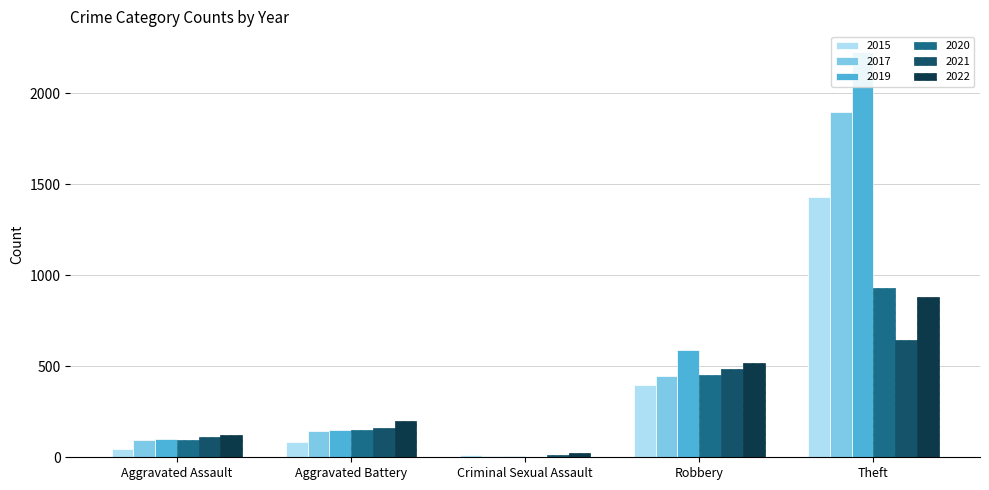

At how many categories does at least one series exceed 917?

1